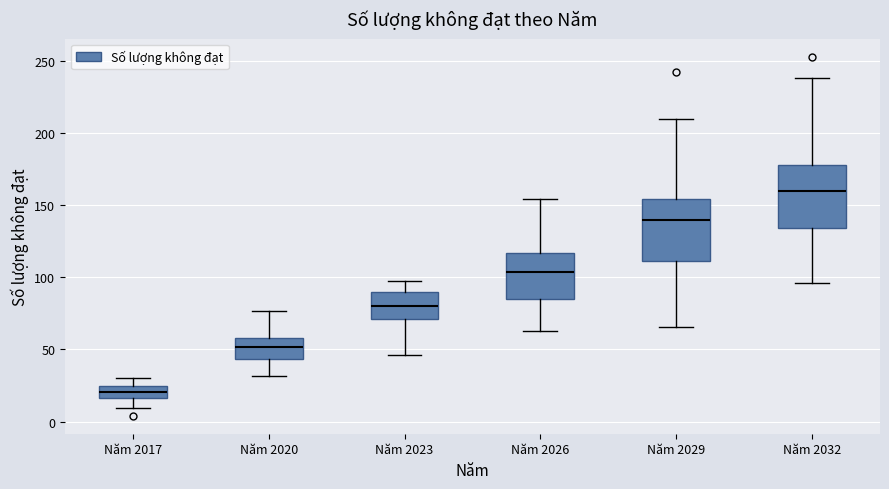

Which box has the lowest median line?

Năm 2017